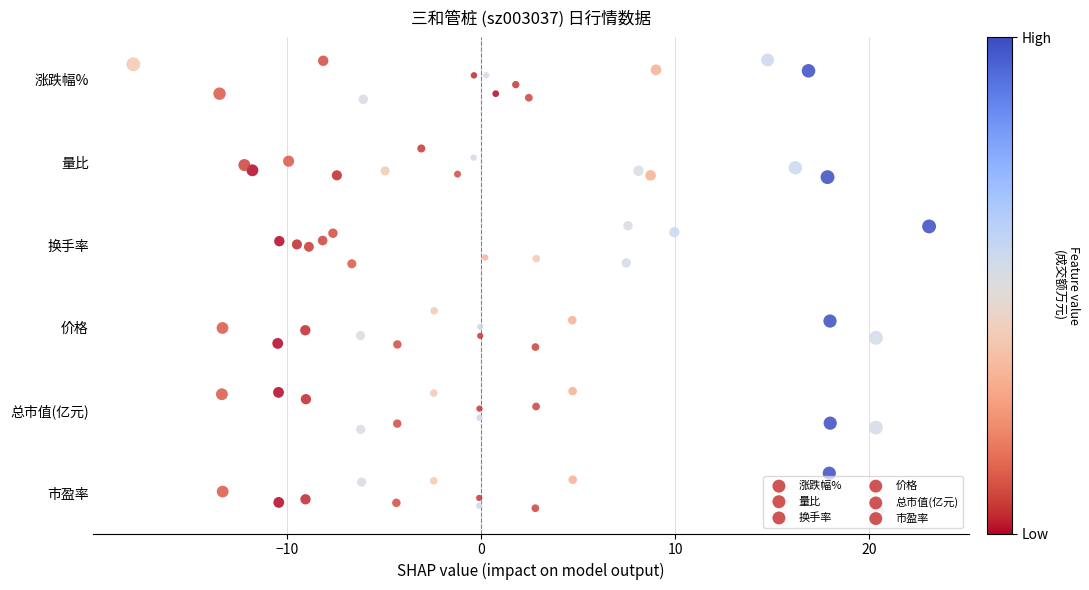

What are all the series names shown in the legend?

涨跌幅%, 量比, 换手率, 价格, 总市值(亿元), 市盈率